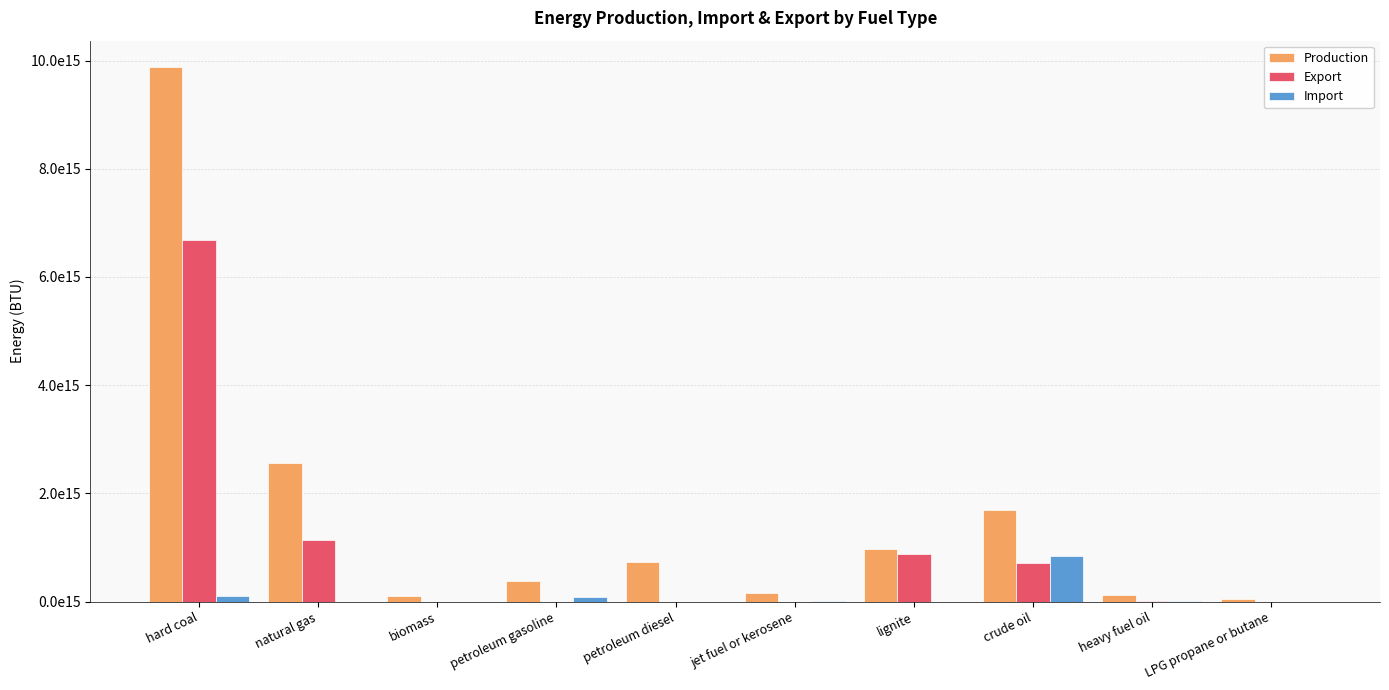

Where does the Export series first go above 13623929000000?

hard coal